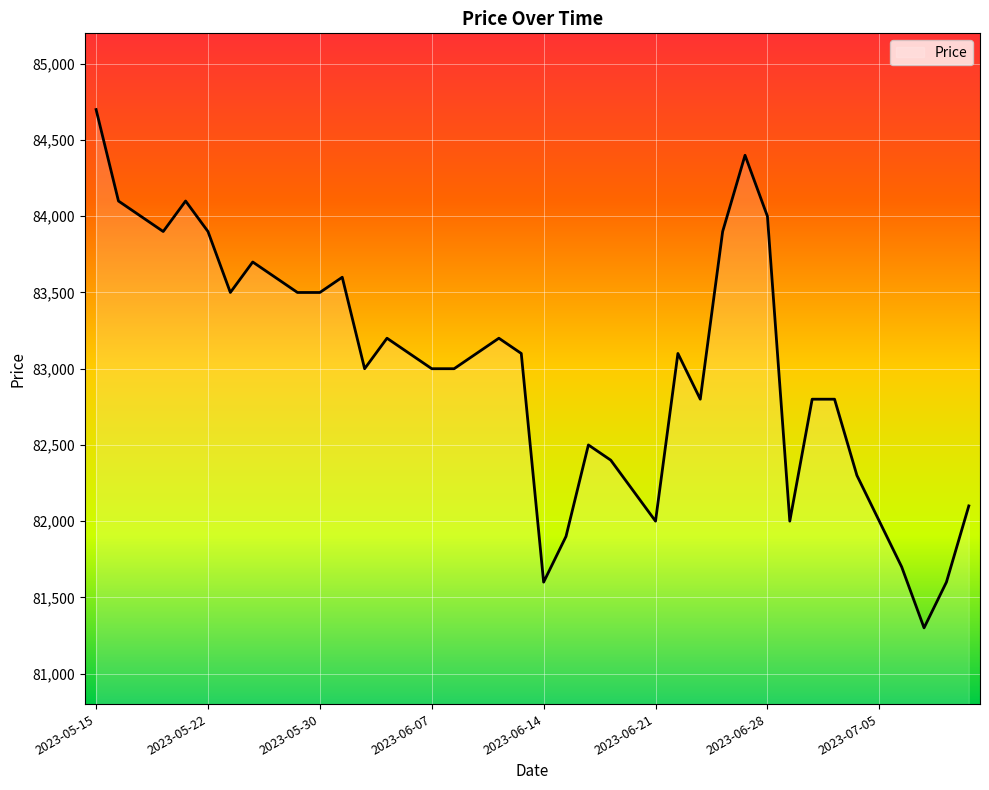

What is the minimum value shown in the chart?

81300